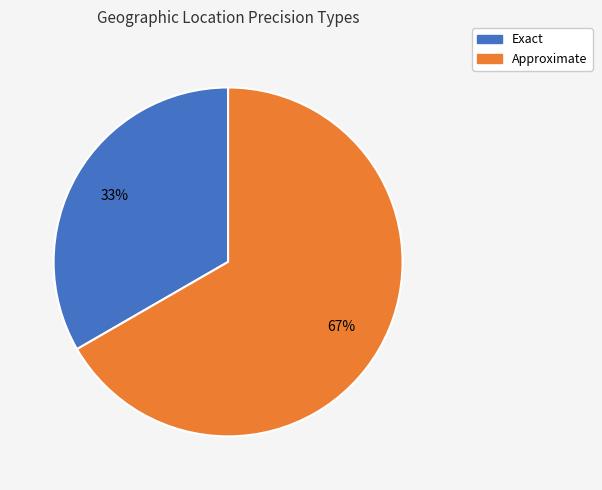

Which slice is the smallest?

Exact